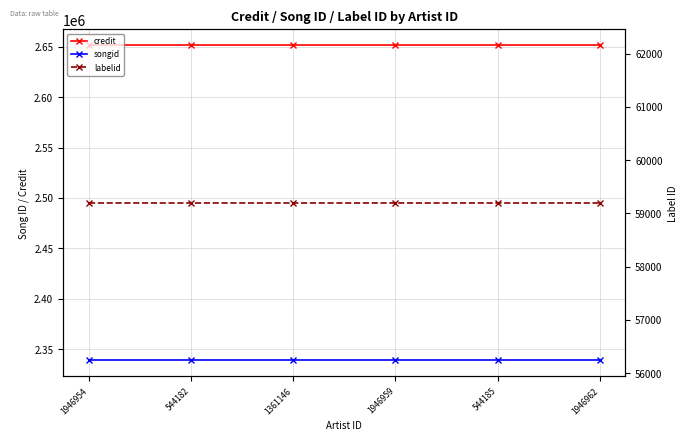

At how many categories does at least one series exceed 2595138?

6